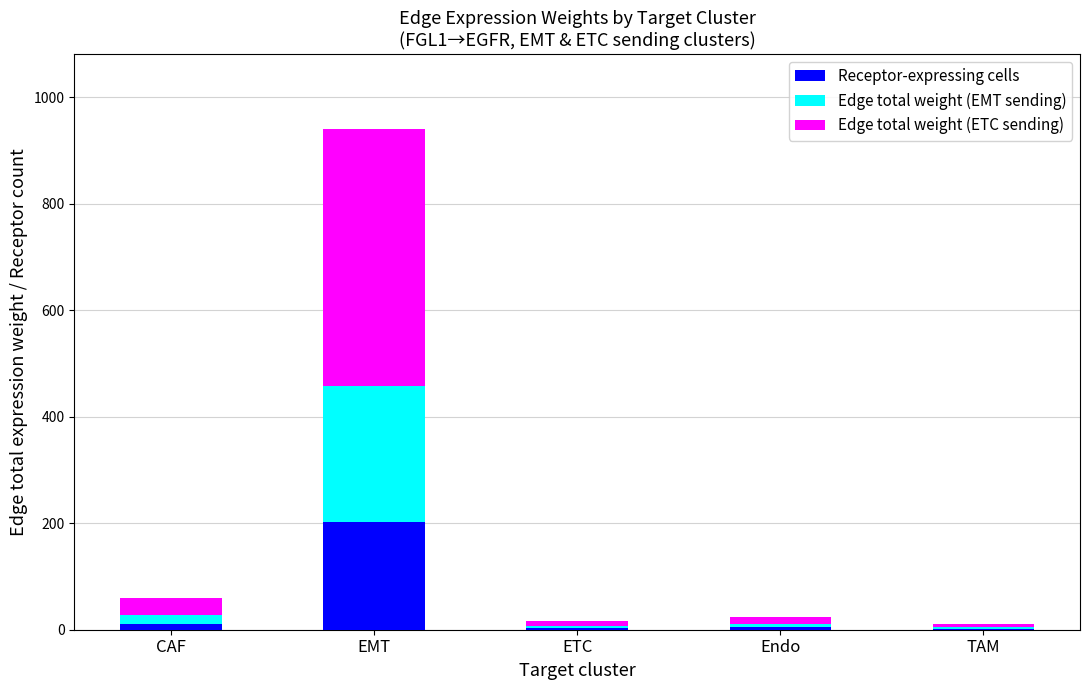

What is the total value across all series at EMT?

940.4